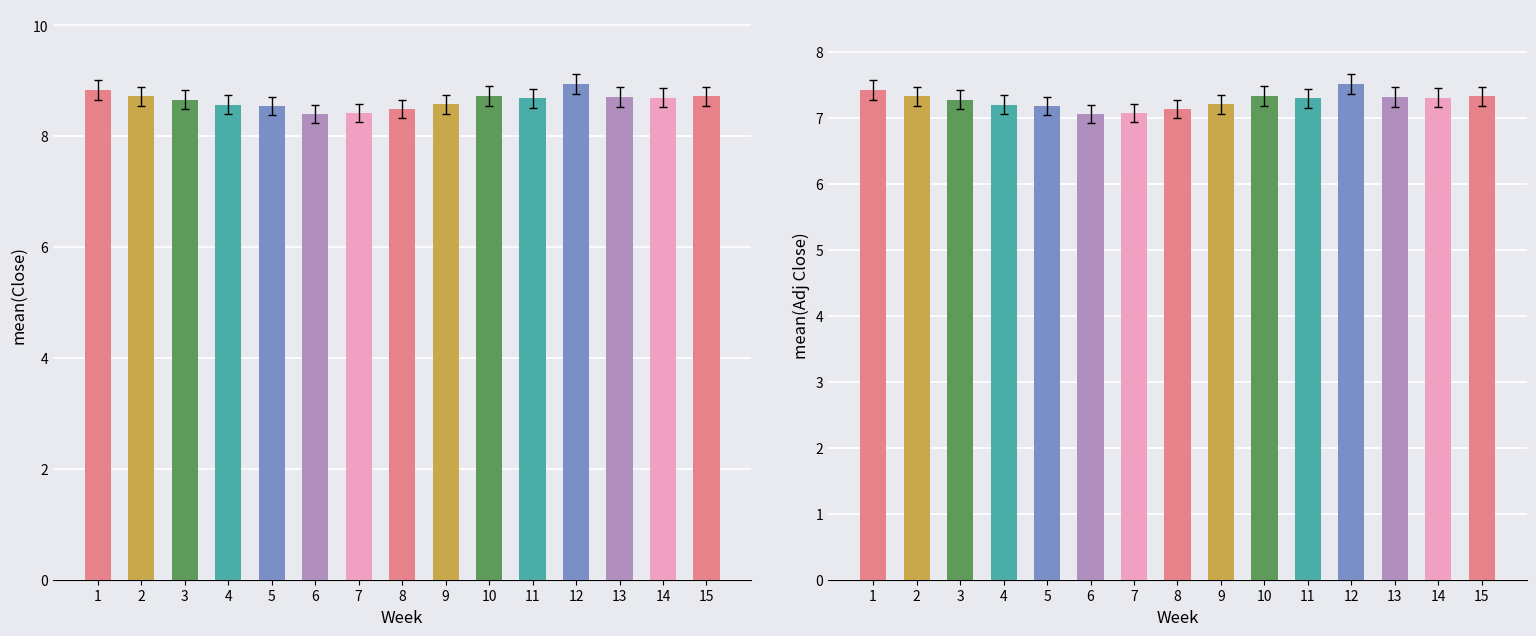

The value of mean(Adj Close) at 9 is 7.2. True or false?

True